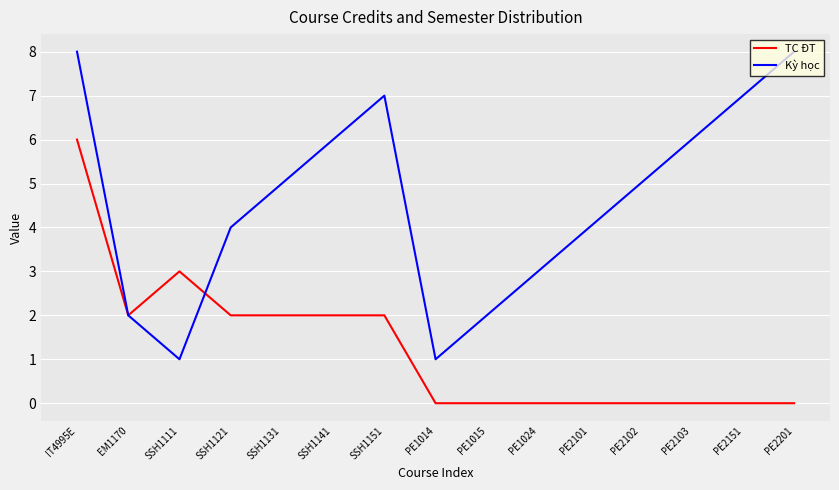

At which category does TC ĐT reach its first local peak?

SSH1111